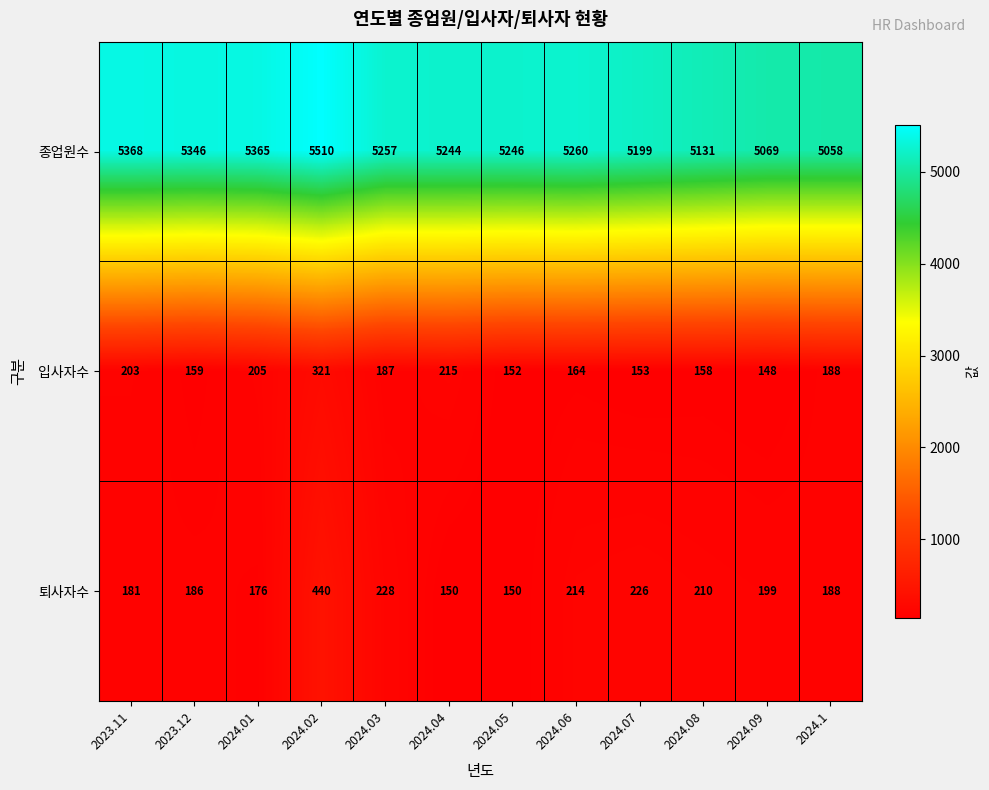

Which category has the highest value in the 입사자수 series?

2024.02